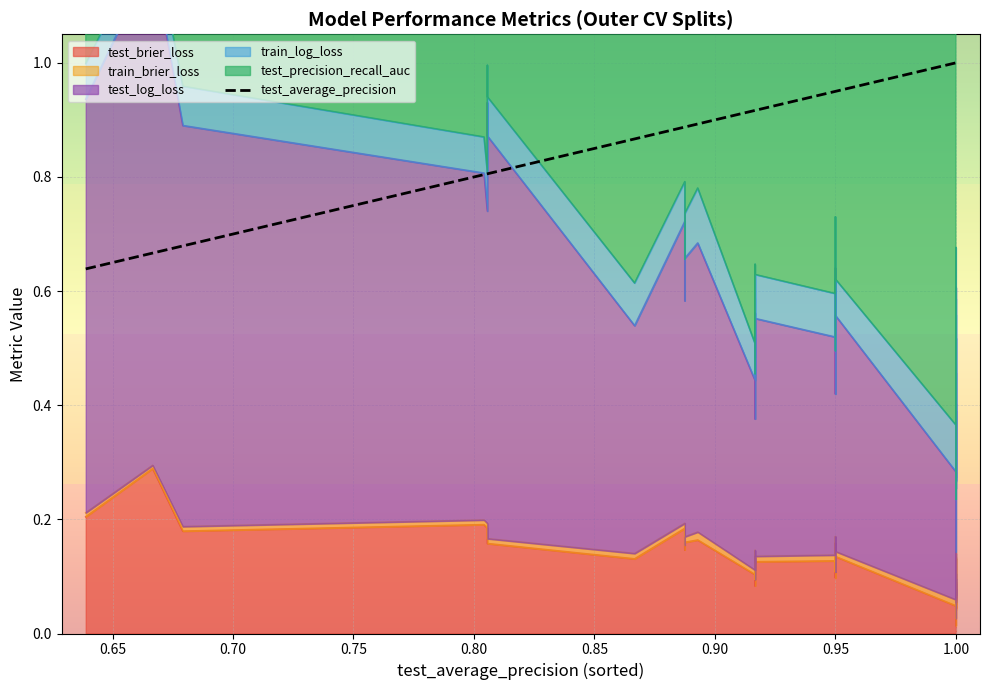

What is the sum of all values?

36.8